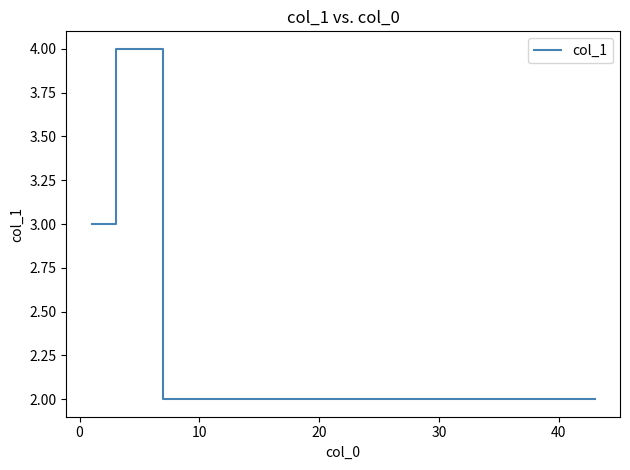

How many values are between 2 and 3?

8